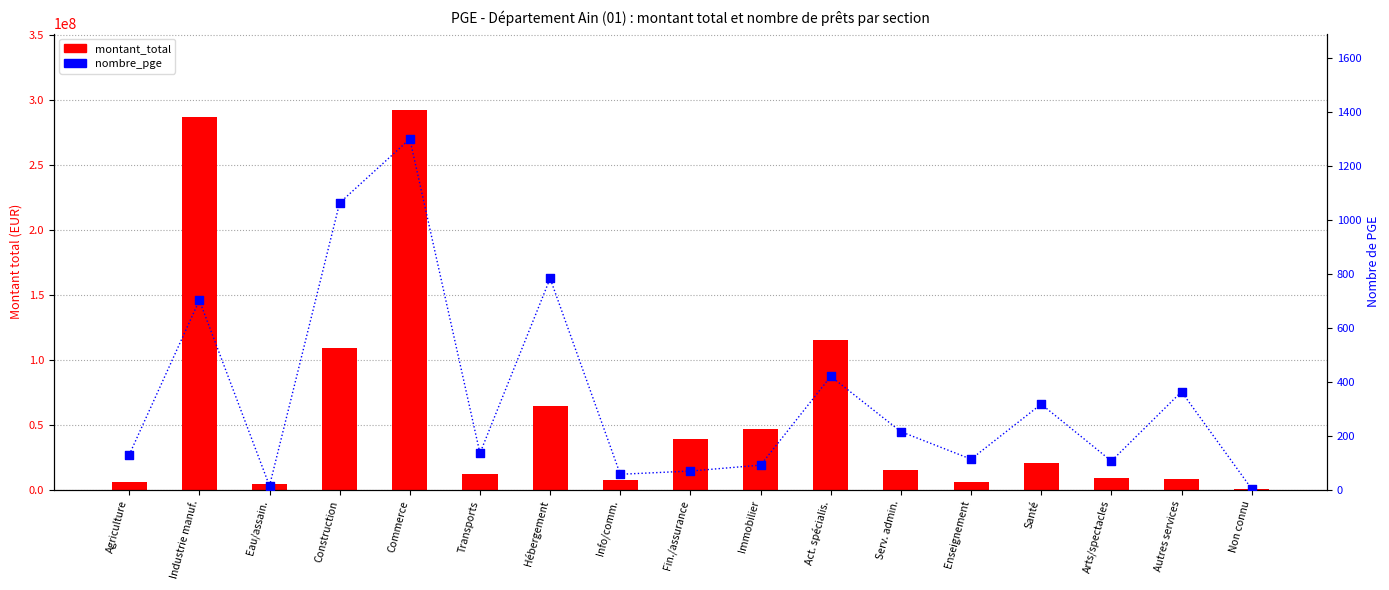

Which series has the widest spread of Y values?

montant_total